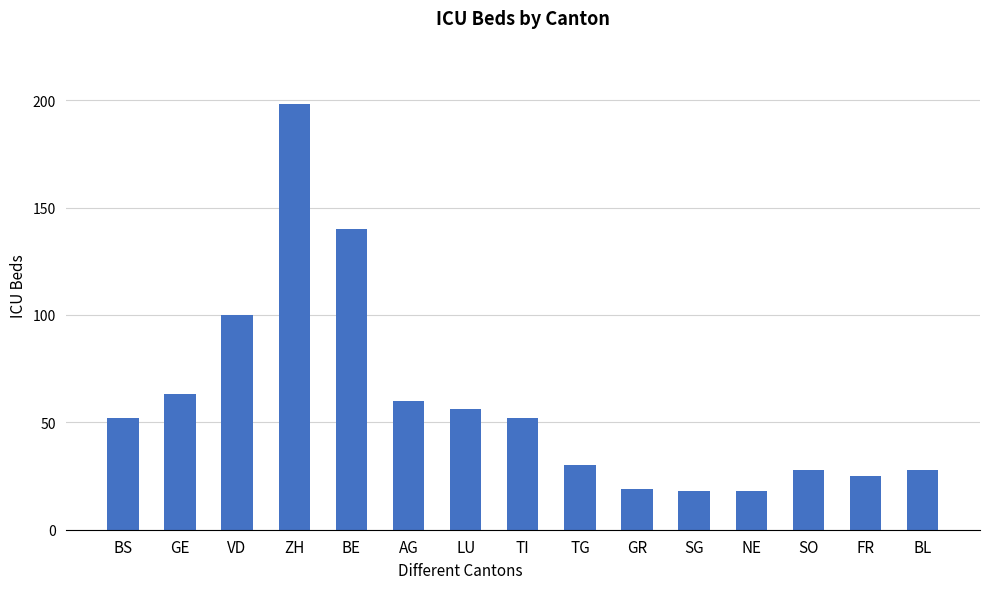

What is the change in value from SG to BL?

+10